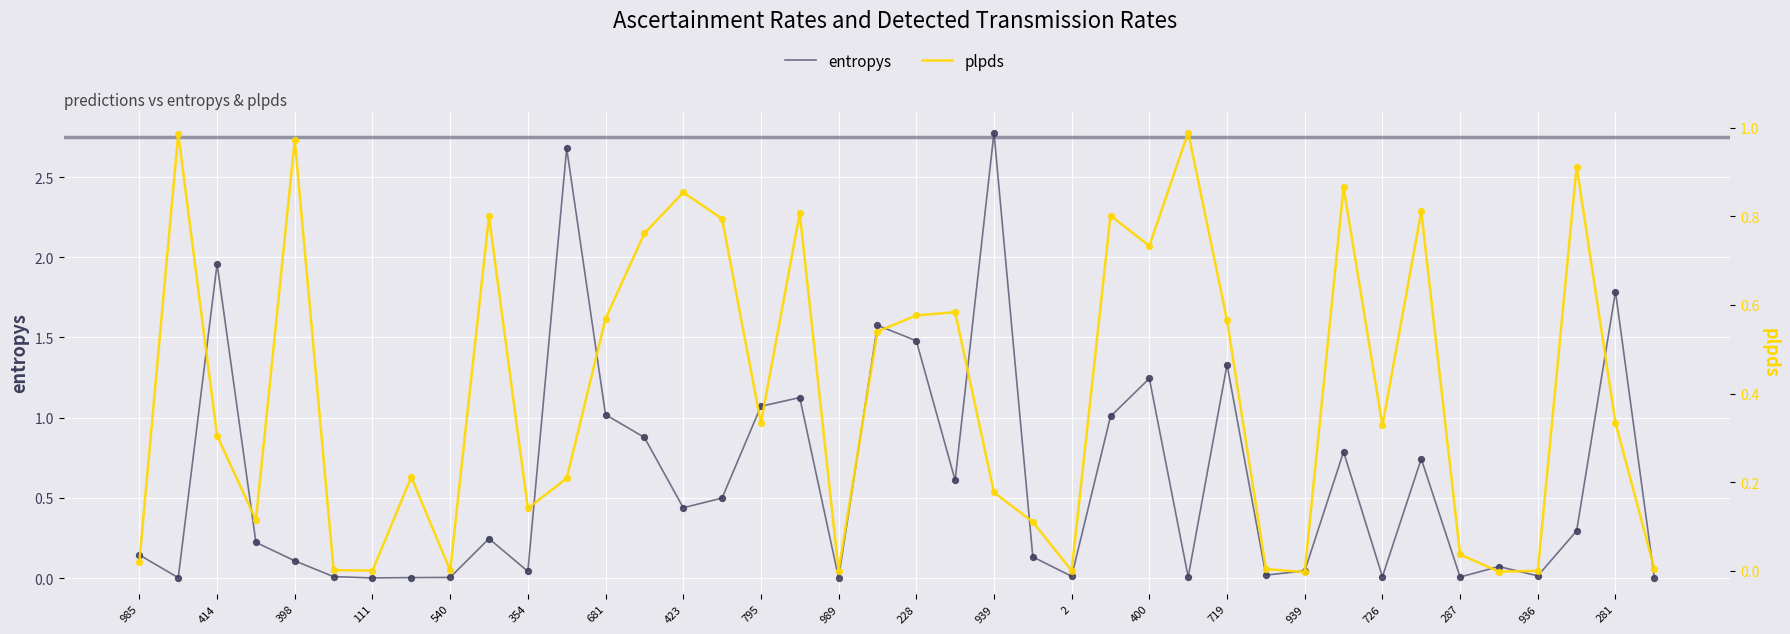

Which series contains the highest Y value?

entropys